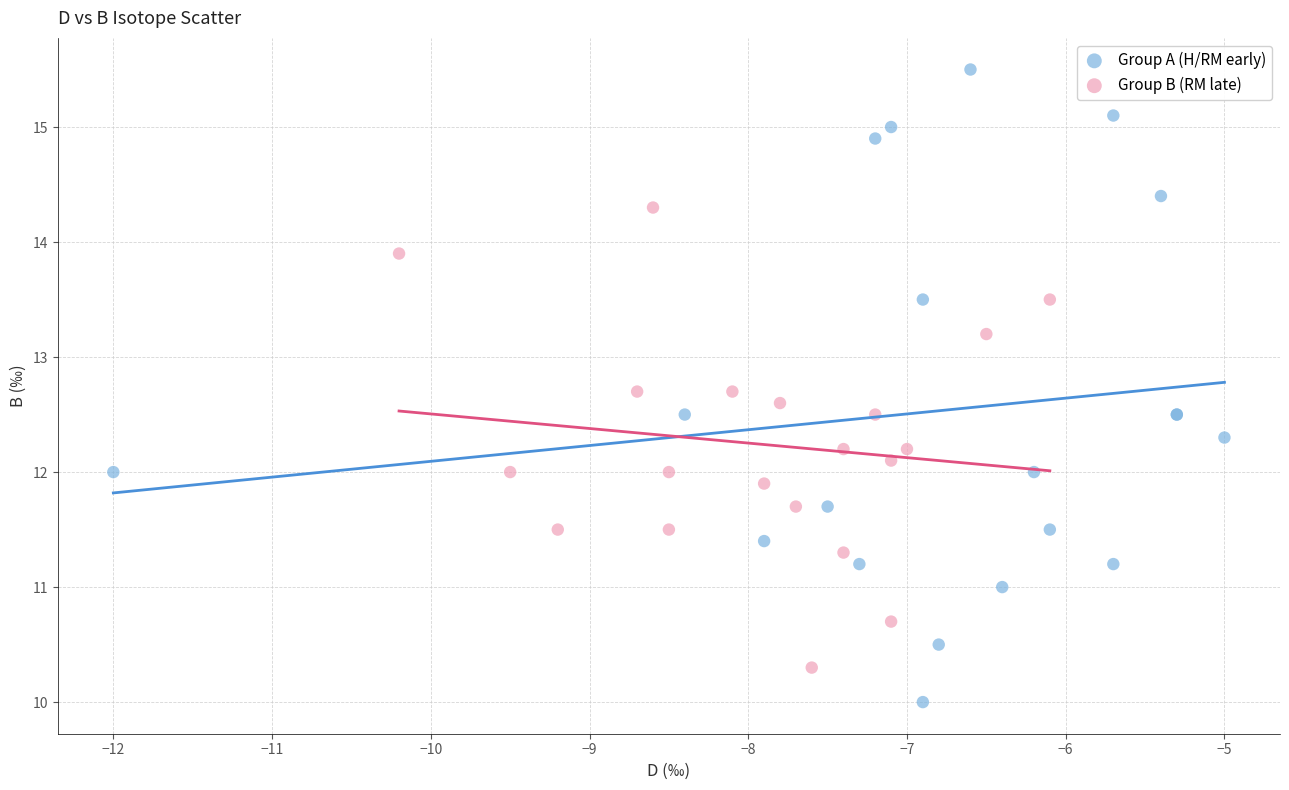

Which series contains the lowest Y value?

Group A (H/RM early)